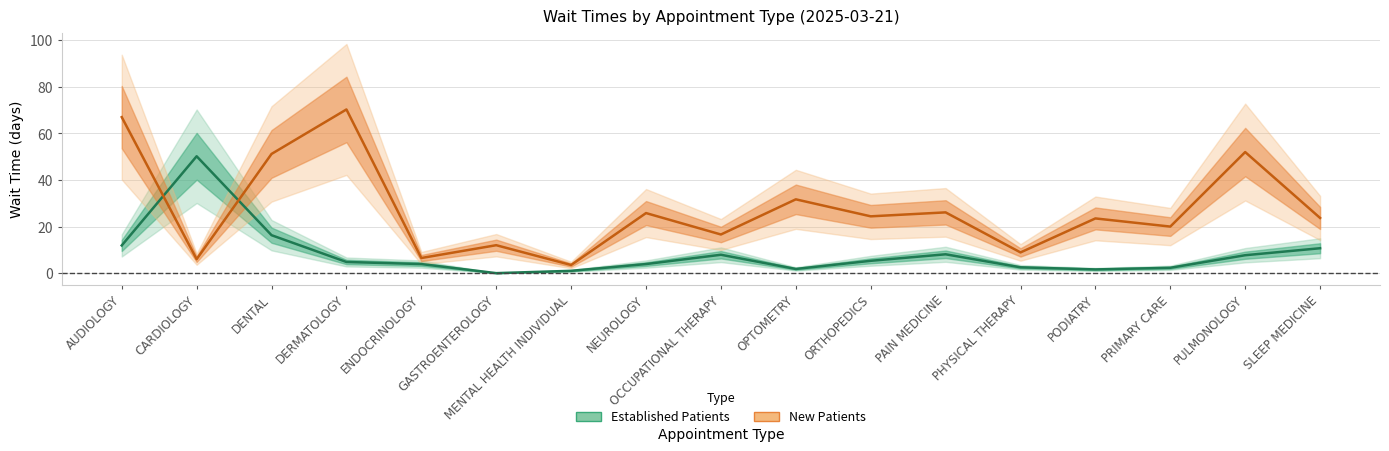

How many lines are shown in the chart?

2